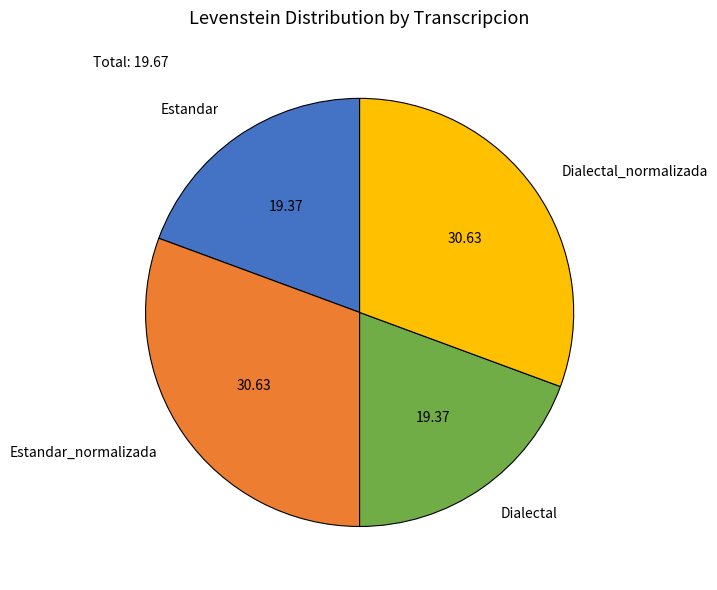

How many segments does this pie chart have?

4